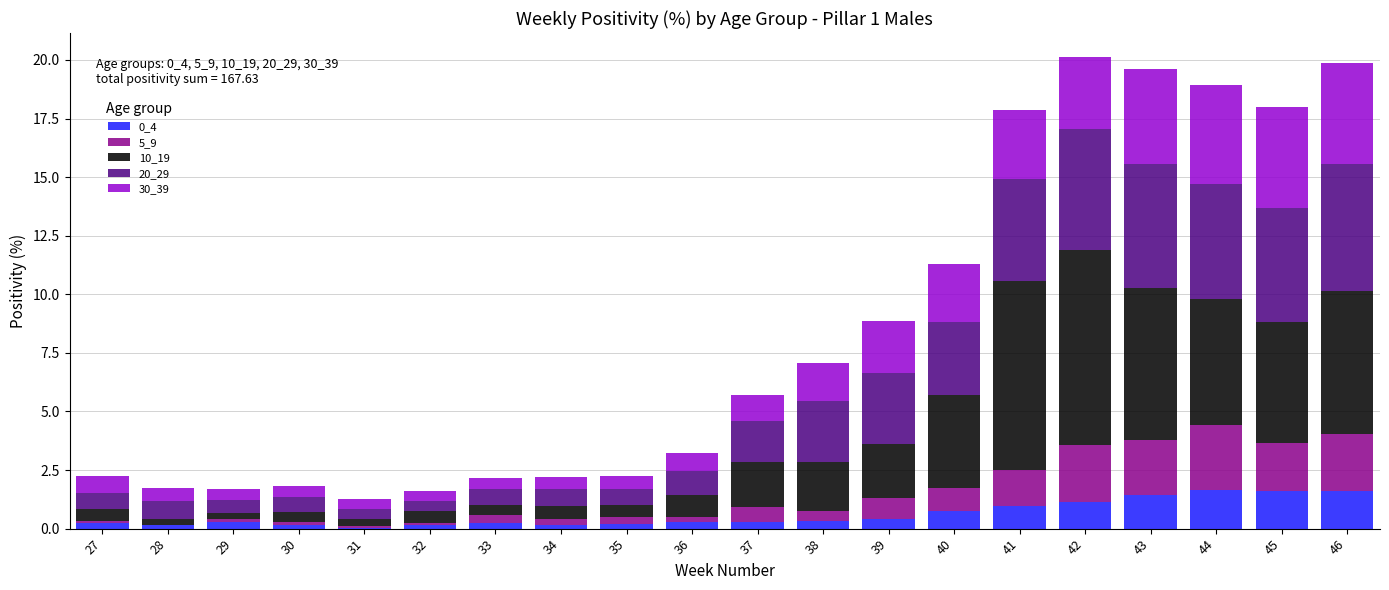

The value of 0_4 at 45 is 1.6. True or false?

True